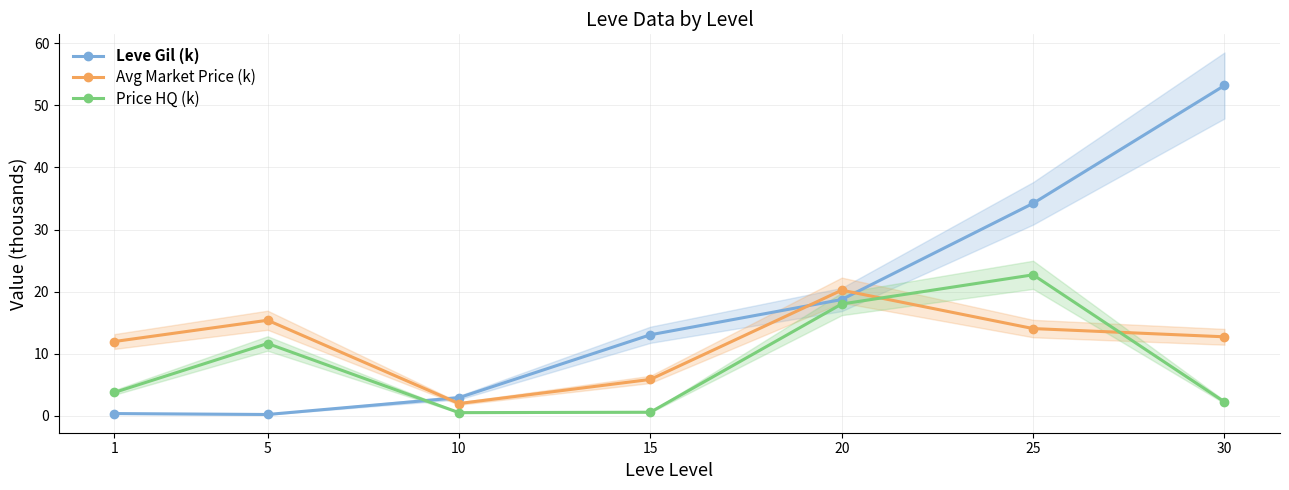

What are all the series names shown in the legend?

Leve Gil (k), Avg Market Price (k), Price HQ (k)